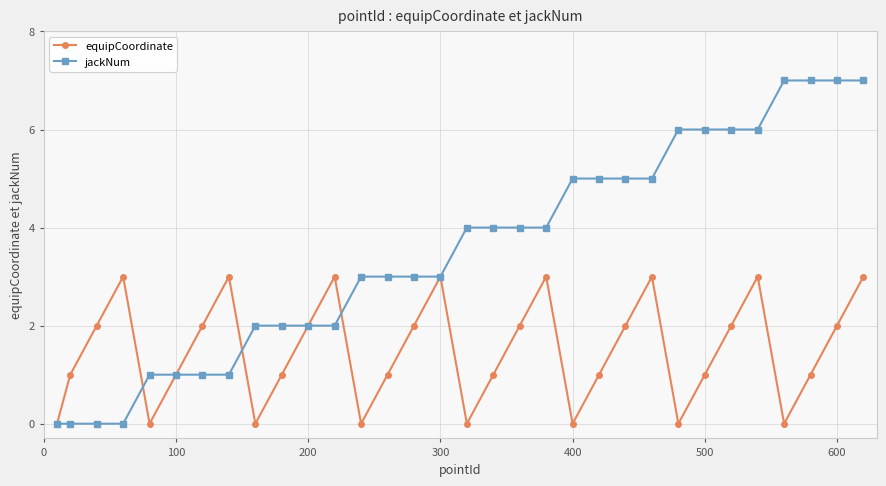

Which series has the largest range (max minus min)?

jackNum